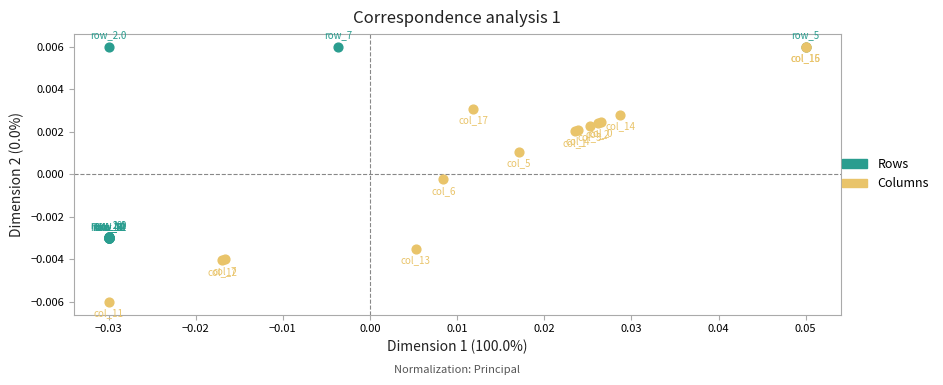

Which series has the largest Y range (max minus min)?

Columns